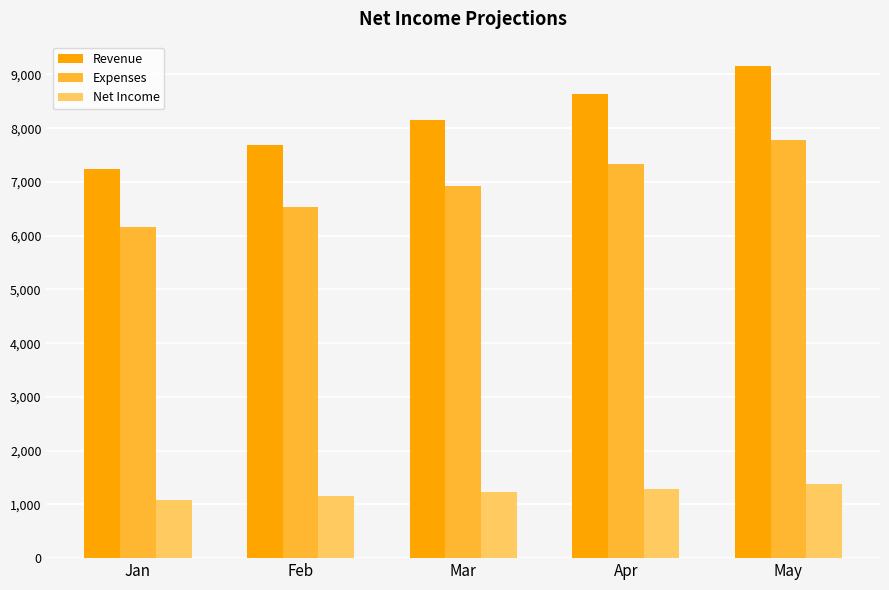

The Net Income series shows 1087.5 at Jan. True or false?

True